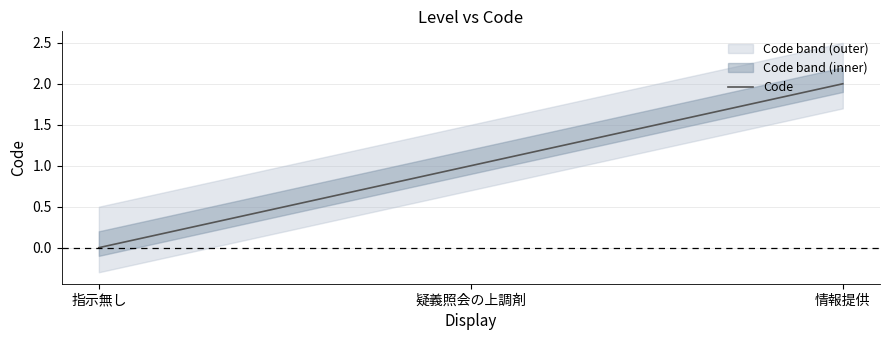

List the labels in order of value, smallest first.

指示無し, 疑義照会の上調剤, 情報提供